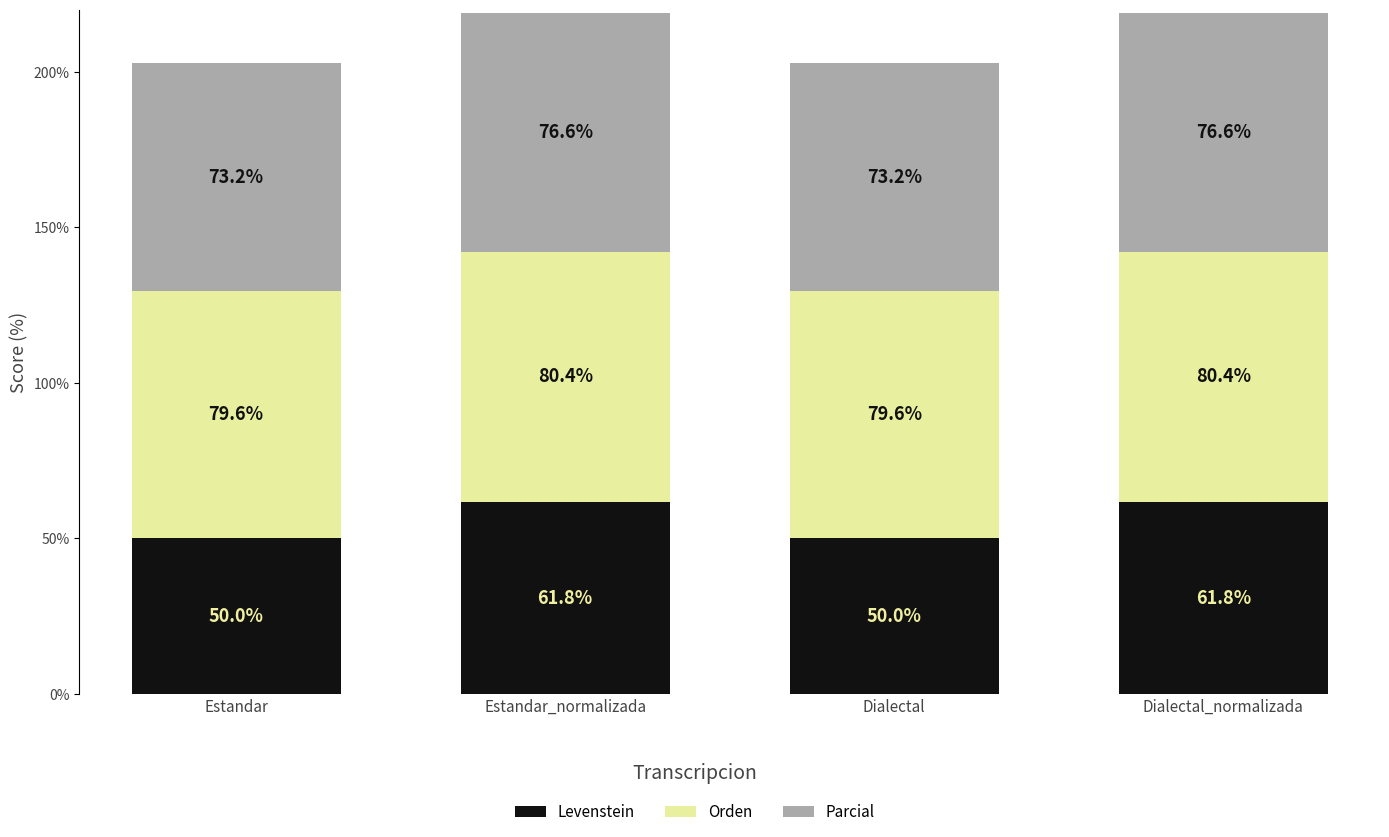

Reading left to right, transcribe all the data shown in this chart.

Levenstein: 50.0	61.8	50.0	61.8
Orden: 79.6	80.4	79.6	80.4
Parcial: 73.2	76.6	73.2	76.6